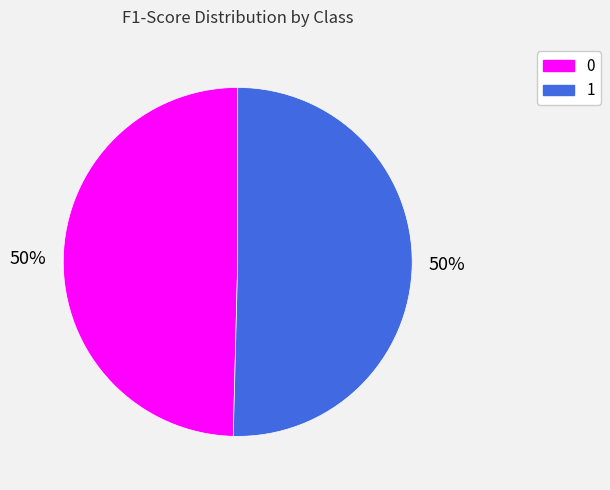

What percentage is the 0 slice, to the nearest percent?

50%